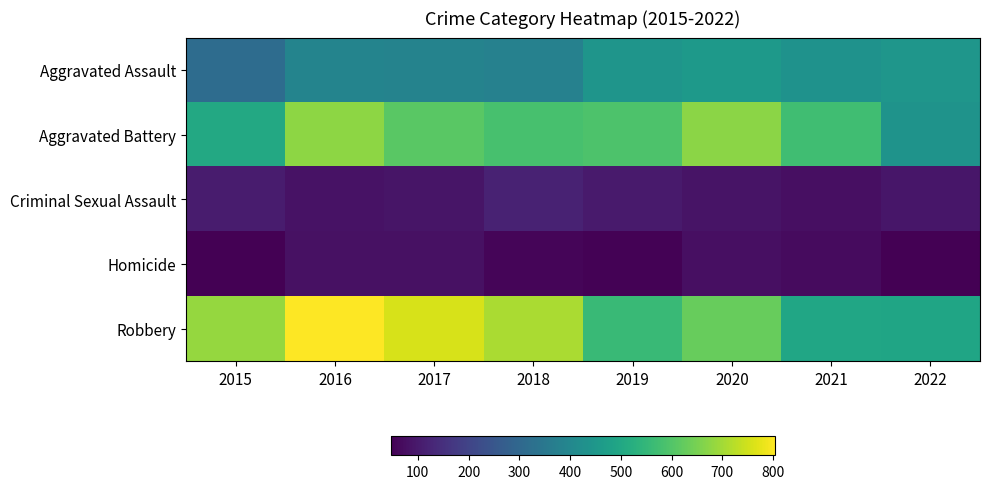

What is the difference between the highest and lowest values at 2021?

504